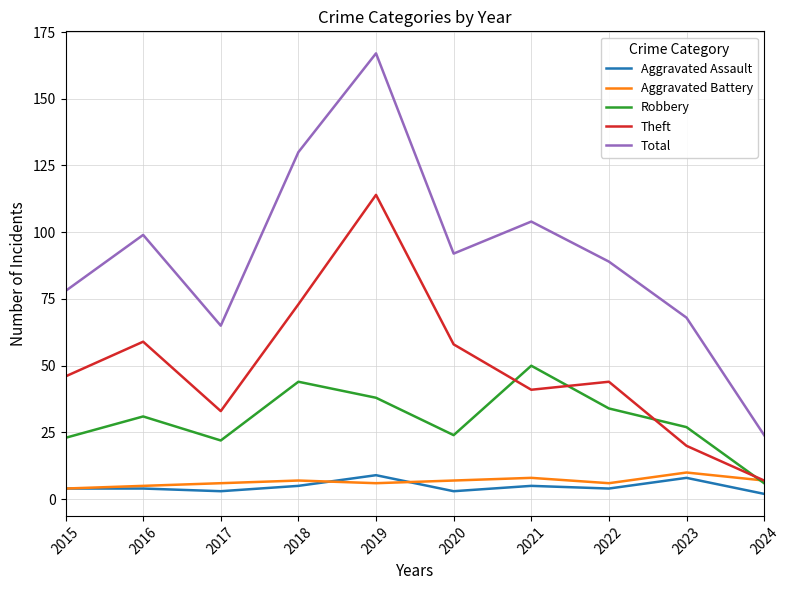

What is the lowest value of the Aggravated Battery series?

4